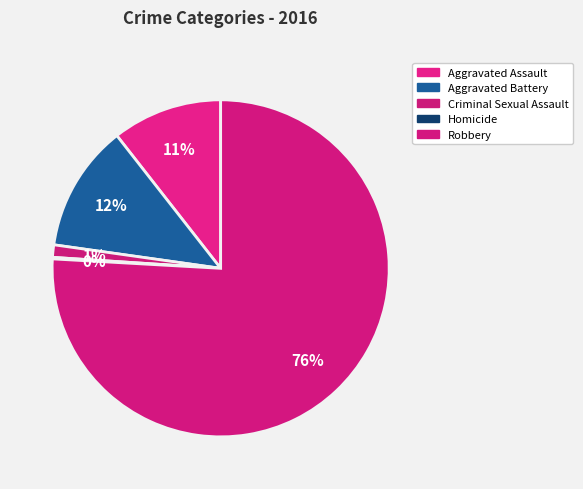

Which has a higher value, Homicide or Criminal Sexual Assault?

Criminal Sexual Assault